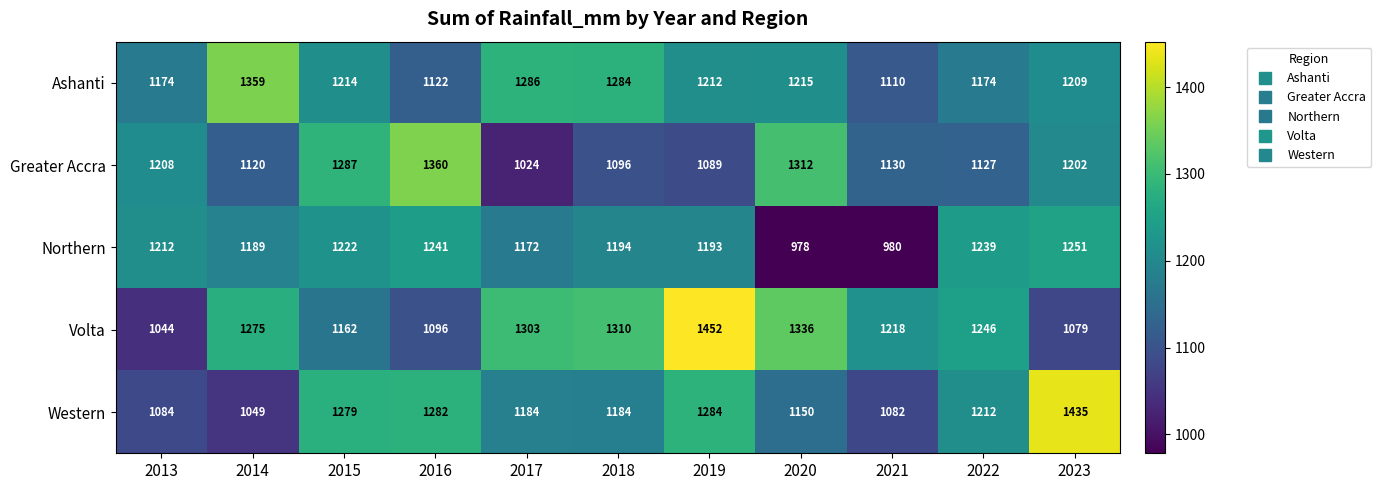

What is the maximum value shown in the chart?

1452